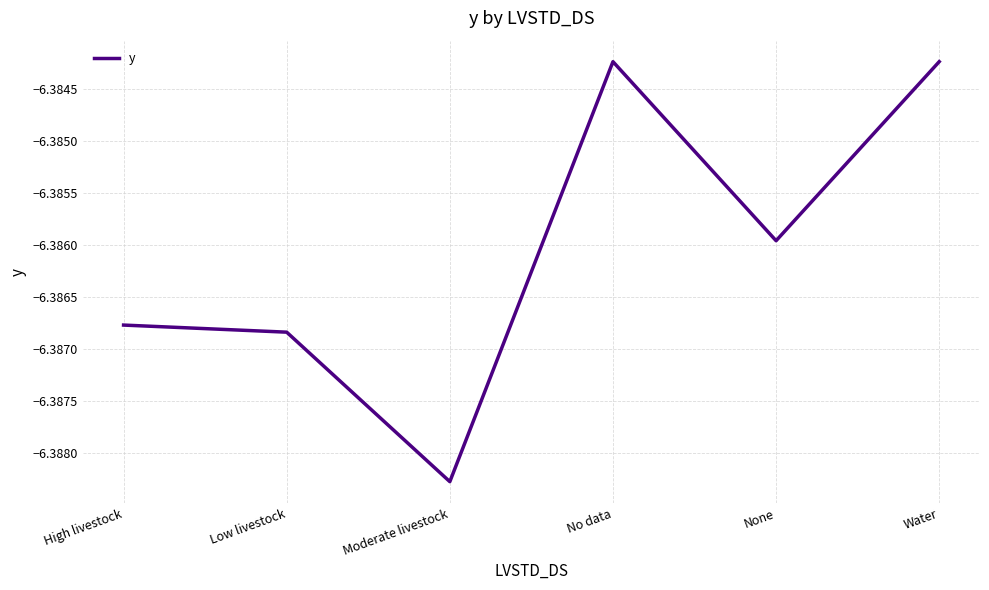

The chart shows a value of -1.6 at None. True or false?

False